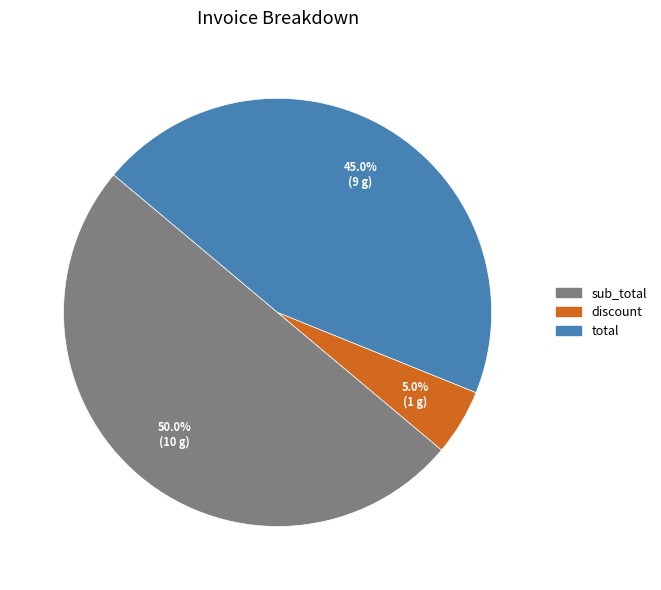

What percentage is NOT represented by total?

55.0%